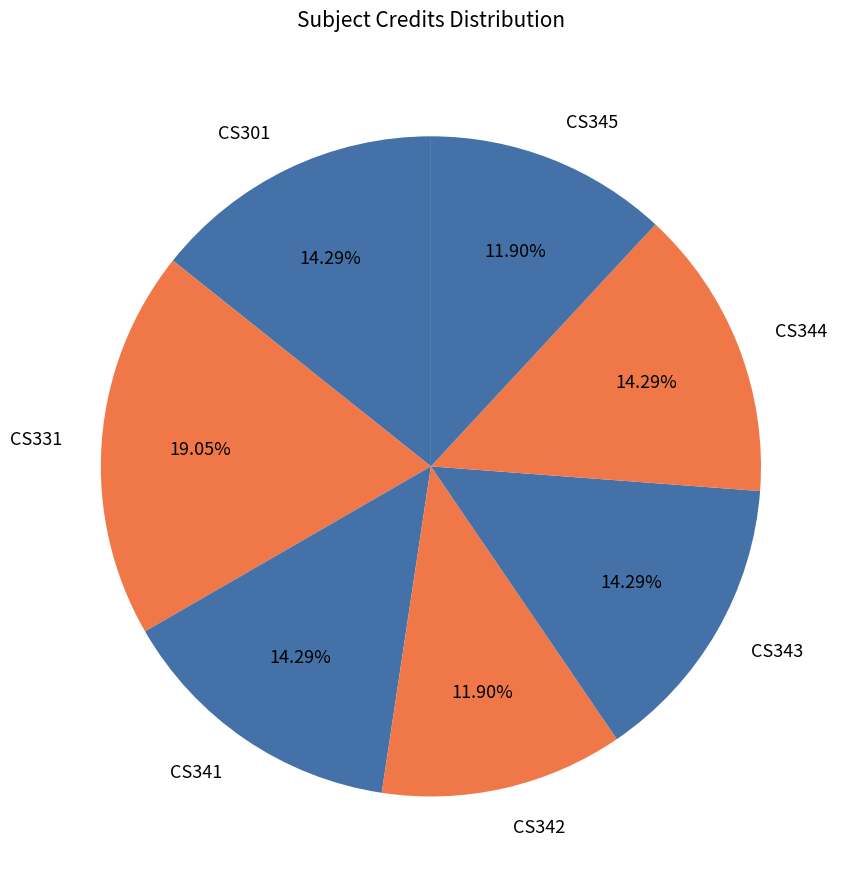

Does CS301 account for over 50% of the chart?

No